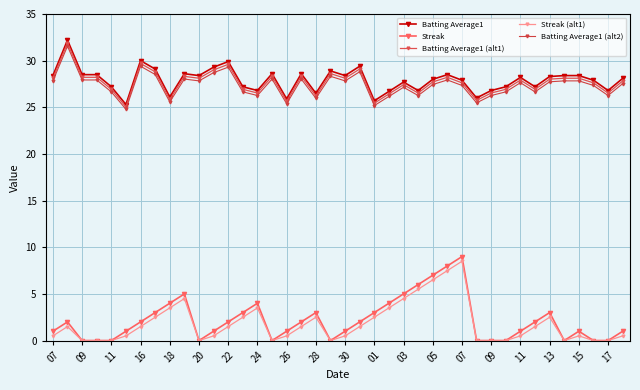

Reading right to left, transcribe all the data shown in this chart.

Batting Average1: 28.1	26.8	27.9	28.4	28.4	28.3	27.2	28.2	27.2	26.8	26.0	27.9	28.5	28.0	26.8	27.7	26.7	25.7	29.4	28.4	28.9	26.5	28.6	25.9	28.6	26.8	27.2	29.9	29.3	28.4	28.6	26.1	29.1	30.0	25.3	27.2	28.5	28.5	32.2	28.4
Streak: 1.0	0.0	0.0	1.0	0.0	3.0	2.0	1.0	0.0	0.0	0.0	9.0	8.0	7.0	6.0	5.0	4.0	3.0	2.0	1.0	0.0	3.0	2.0	1.0	0.0	4.0	3.0	2.0	1.0	0.0	5.0	4.0	3.0	2.0	1.0	0.0	0.0	0.0	2.0	1.0
Batting Average1 (alt1): 27.8	26.5	27.6	28.1	28.1	28.0	26.9	27.9	26.9	26.5	25.7	27.6	28.2	27.7	26.5	27.4	26.4	25.4	29.1	28.1	28.6	26.2	28.3	25.6	28.3	26.5	26.9	29.6	29.0	28.1	28.3	25.8	28.8	29.7	25.0	26.9	28.2	28.2	31.9	28.1
Streak (alt1): 0.5	0.0	0.0	0.5	0.0	2.5	1.5	0.5	0.0	0.0	0.0	8.5	7.5	6.5	5.5	4.5	3.5	2.5	1.5	0.5	0.0	2.5	1.5	0.5	0.0	3.5	2.5	1.5	0.5	0.0	4.5	3.5	2.5	1.5	0.5	0.0	0.0	0.0	1.5	0.5
Batting Average1 (alt2): 27.5	26.3	27.3	27.8	27.8	27.7	26.7	27.6	26.7	26.3	25.5	27.3	27.9	27.4	26.3	27.1	26.2	25.2	28.8	27.8	28.3	26.0	28.0	25.4	28.0	26.3	26.7	29.3	28.7	27.8	28.0	25.6	28.5	29.4	24.8	26.7	27.9	27.9	31.6	27.8